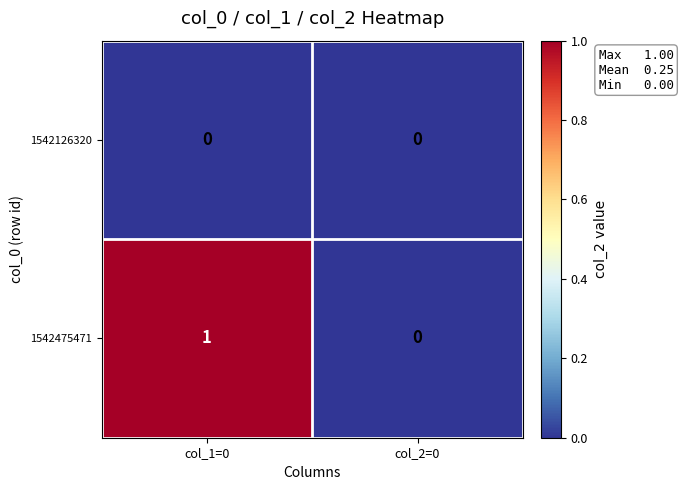

Rank the series by their average value, from lowest to highest.

1542126320, 1542475471